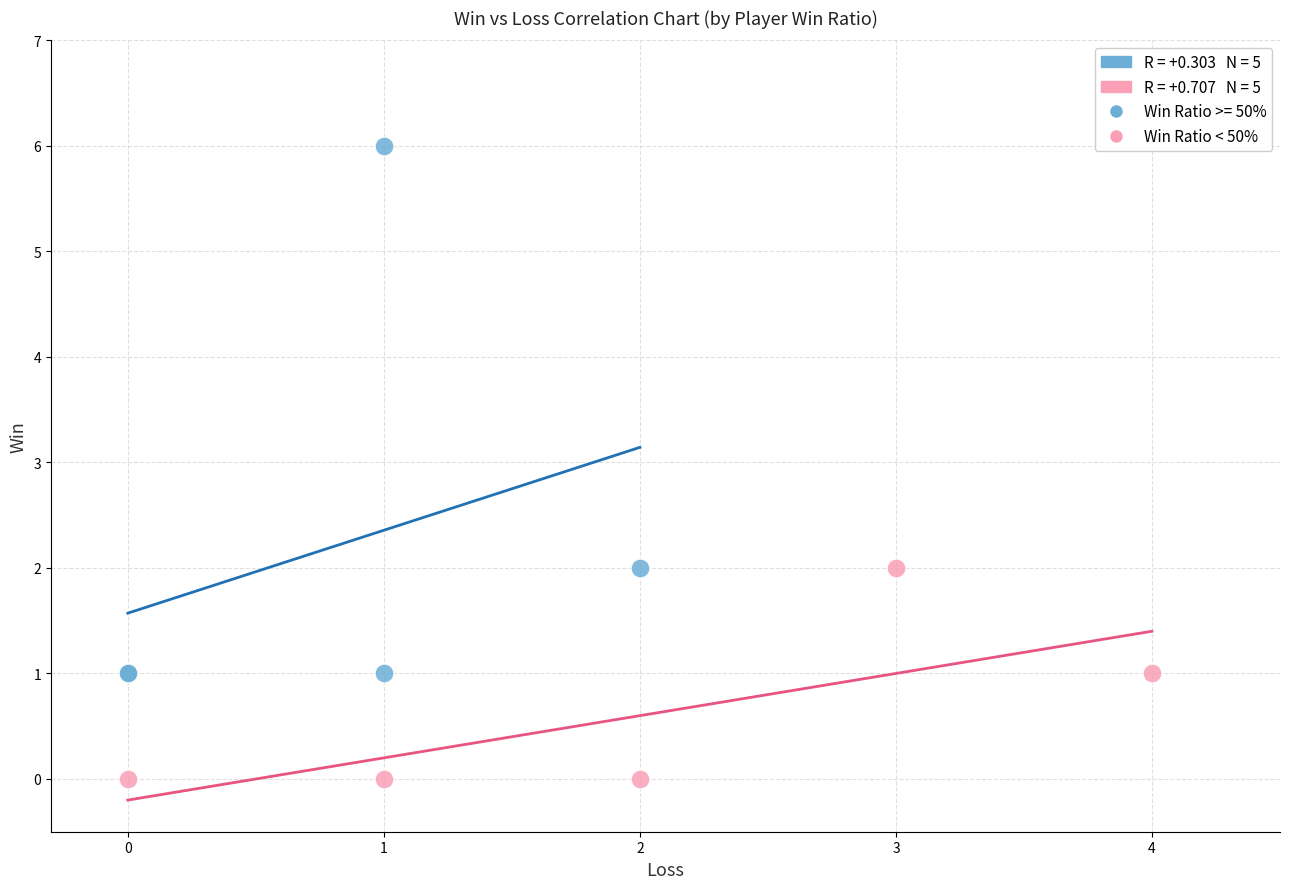

Which series has the largest Y range (max minus min)?

Win Ratio >= 50%